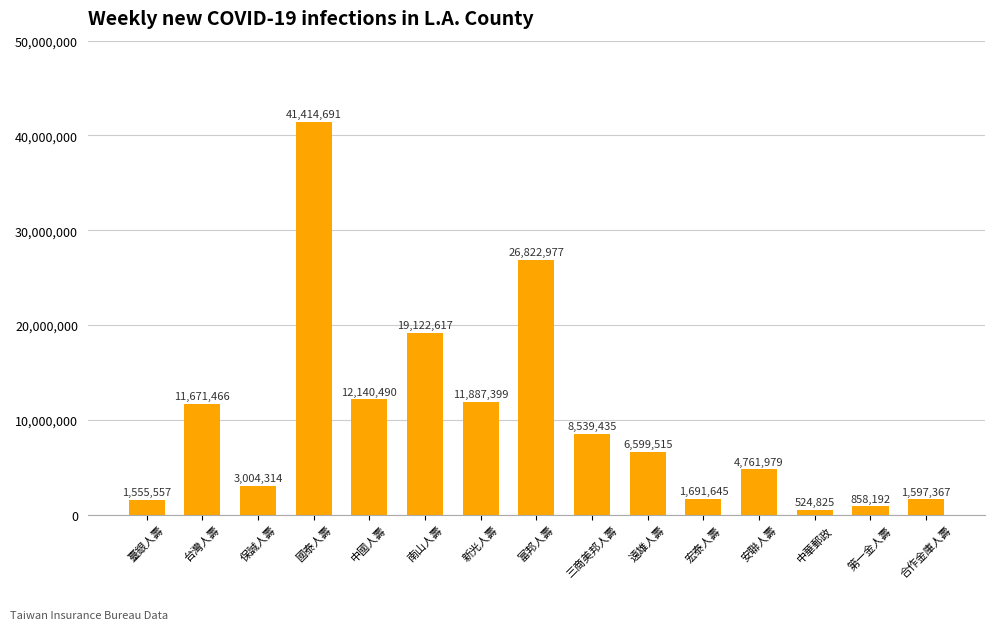

Does the chart contain any negative values?

No